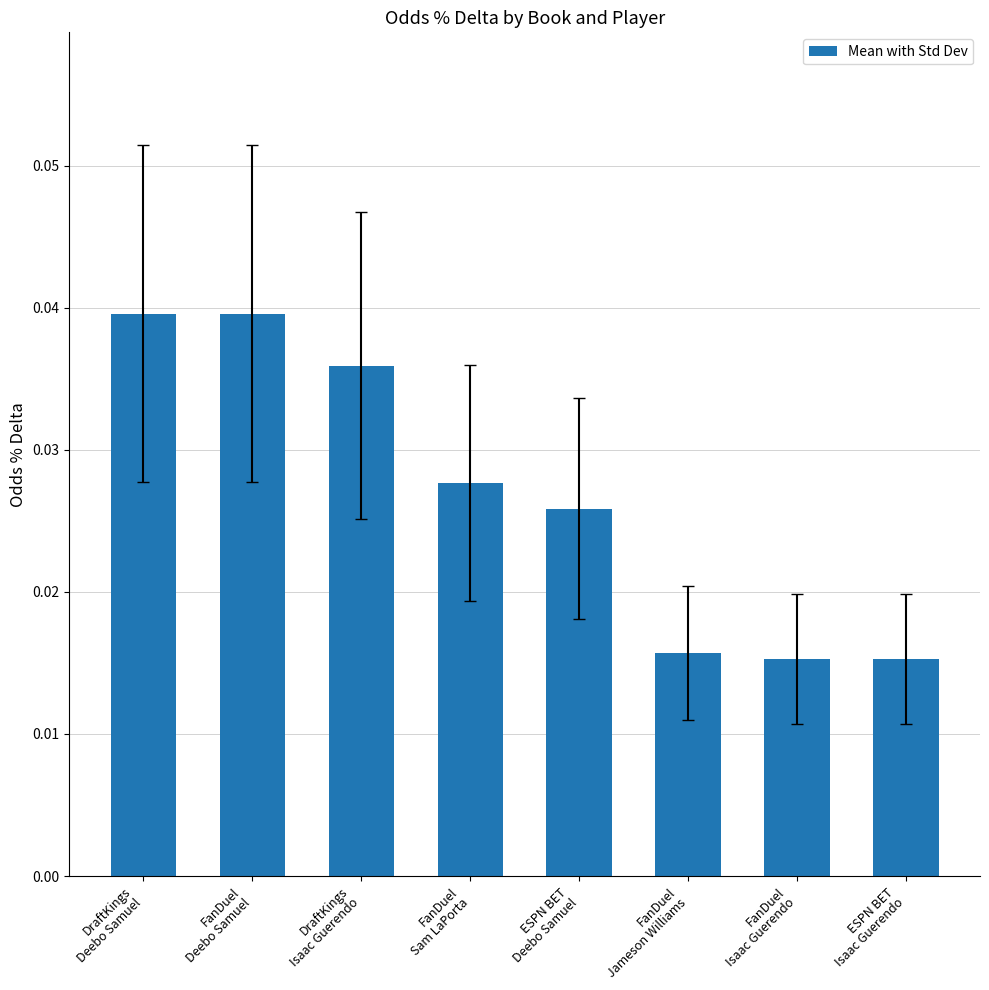

How many values are between 0 and 1?

8